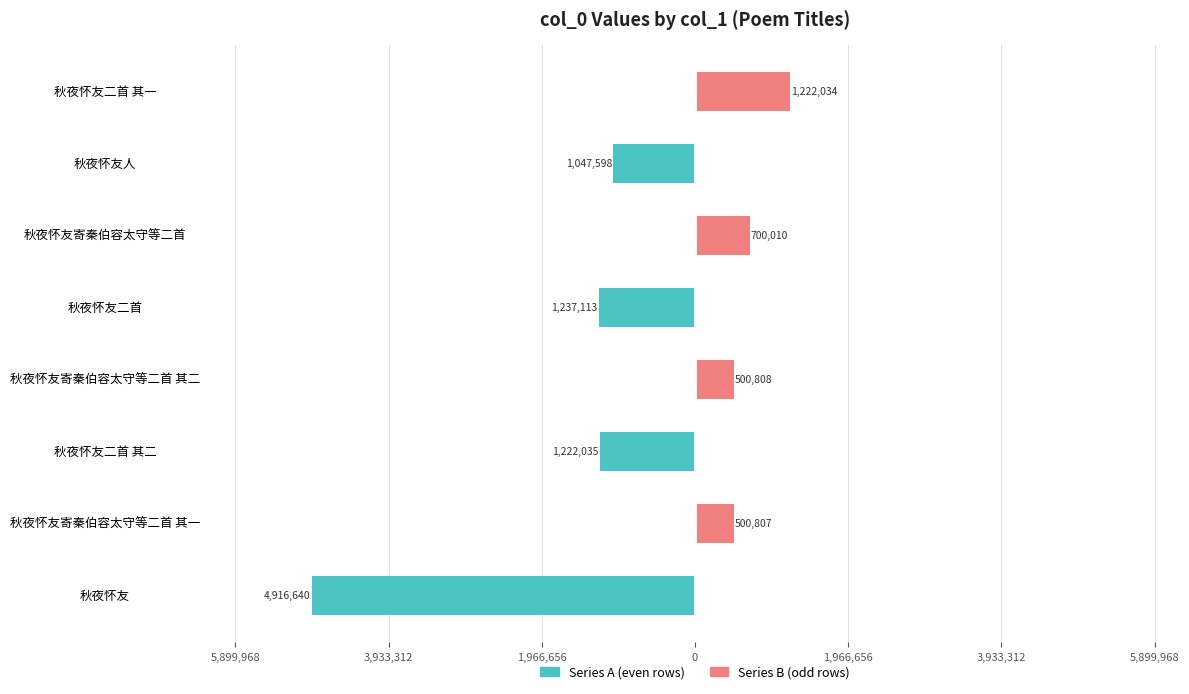

How many bars are there in each group?

2